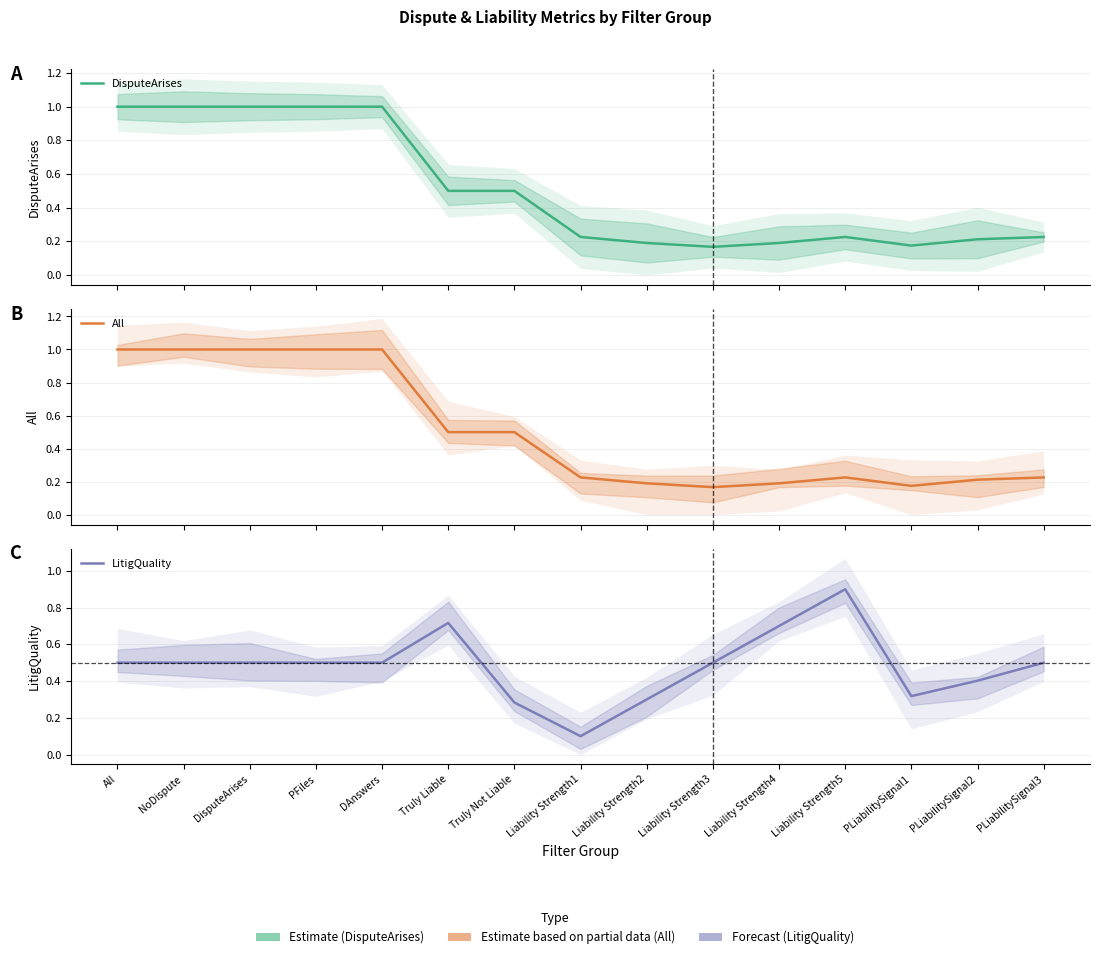

What is the difference between the highest and lowest values at NoDispute?

0.5